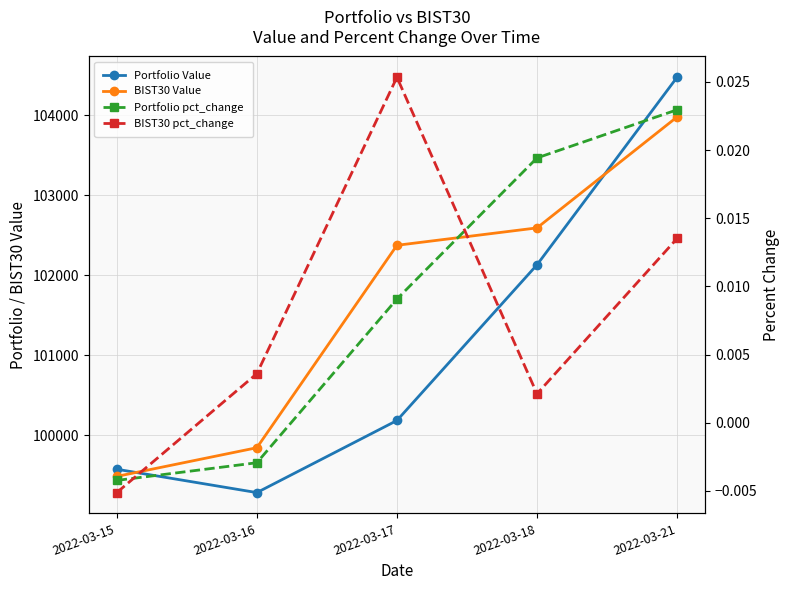

In BIST30 pct_change, how many points are lower than both neighbors (excluding endpoints)?

1